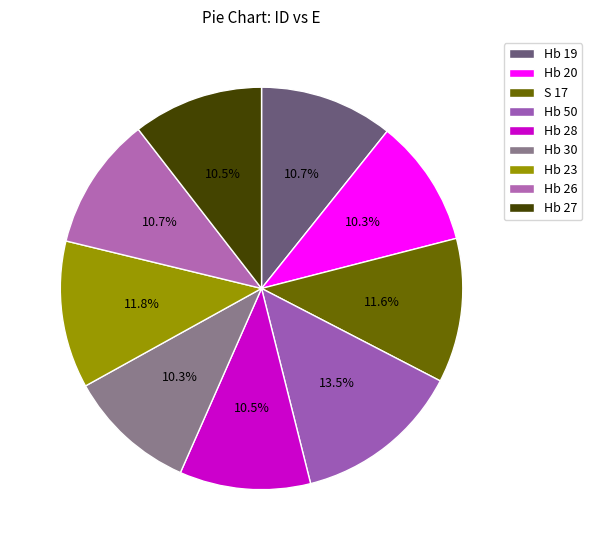

How many segments does this pie chart have?

9